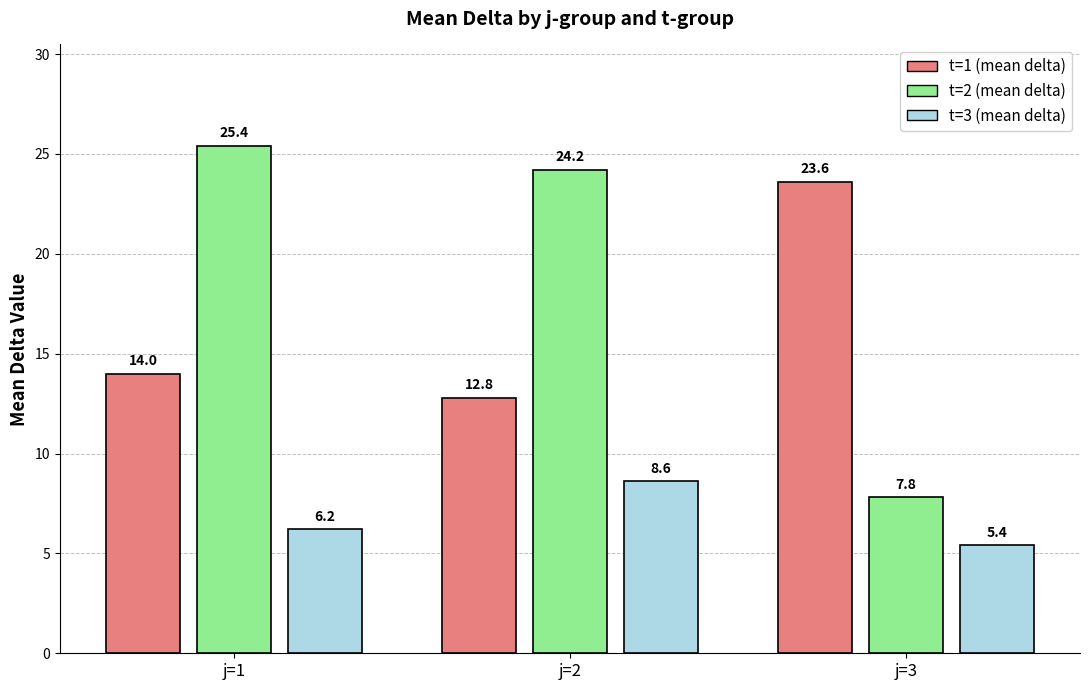

Reading right to left, what are all the values shown in this chart?

t=1 (mean delta): 23.6	12.8	14.0
t=2 (mean delta): 7.8	24.2	25.4
t=3 (mean delta): 5.4	8.6	6.2